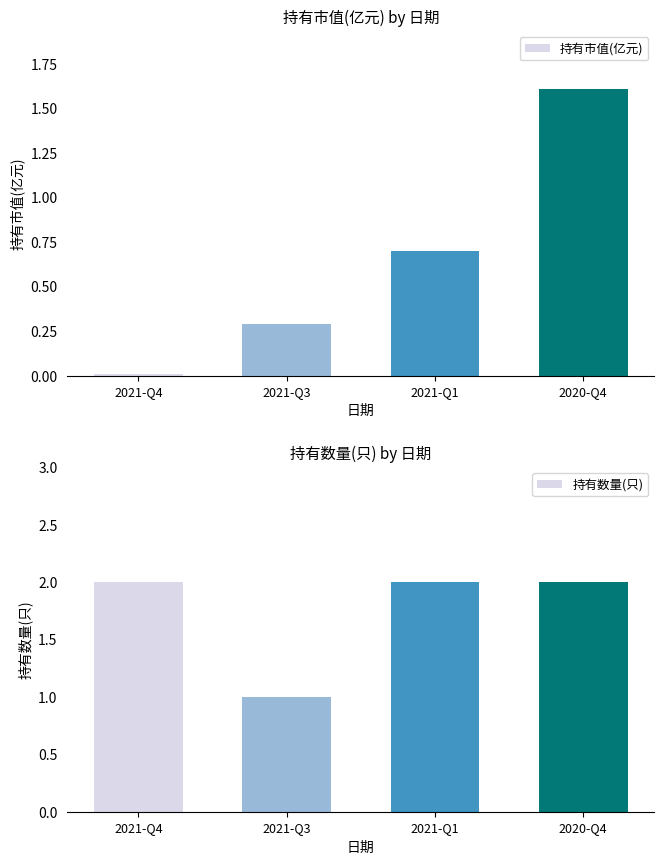

True or false: 持有数量(只) has a value of 2.0 at 2021-Q1.

True